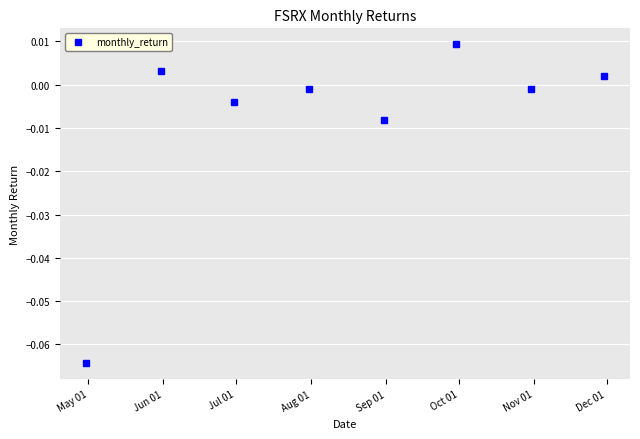

True or false: there are more than 1 points higher than both neighbors.

True